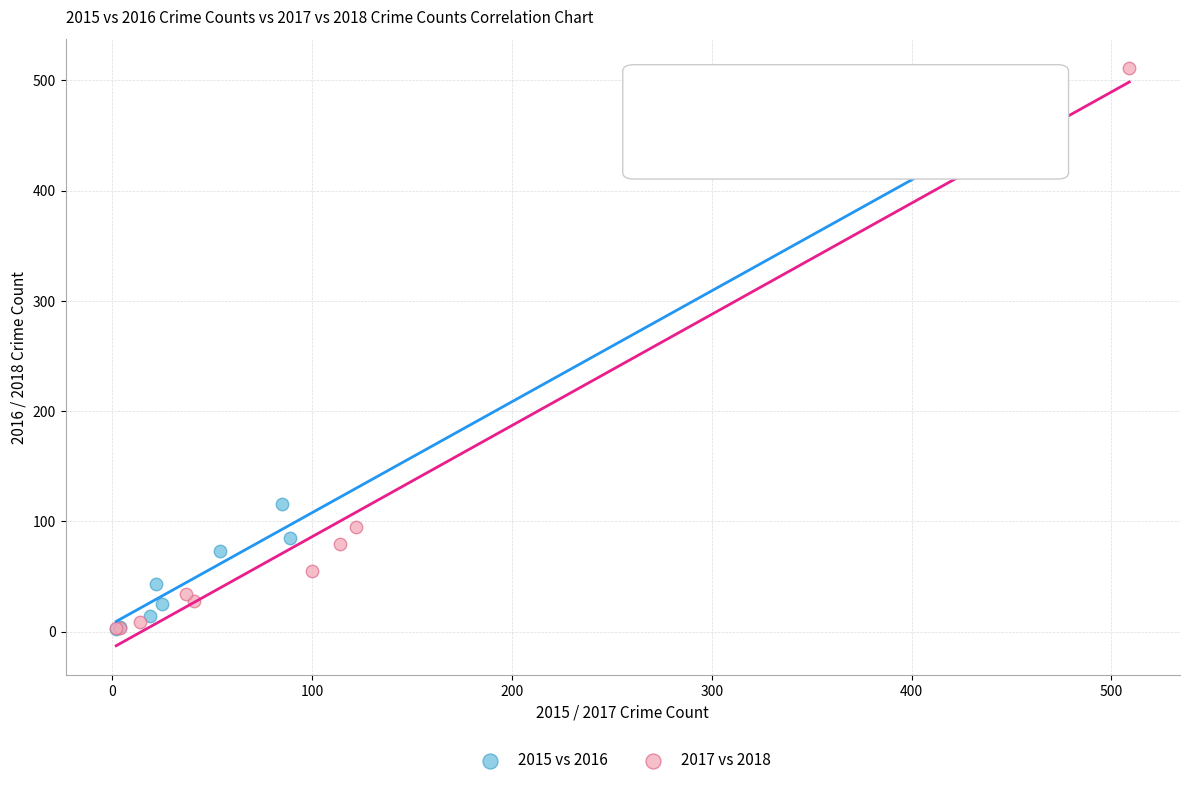

Which series reaches the maximum Y coordinate?

2017 vs 2018